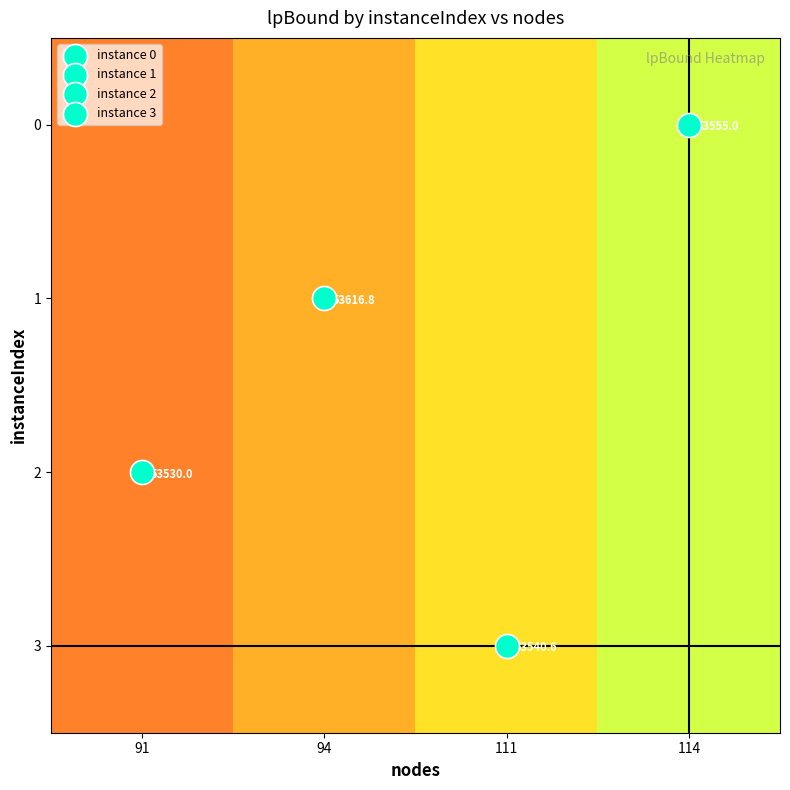

At which label does 0 reach its minimum?

91